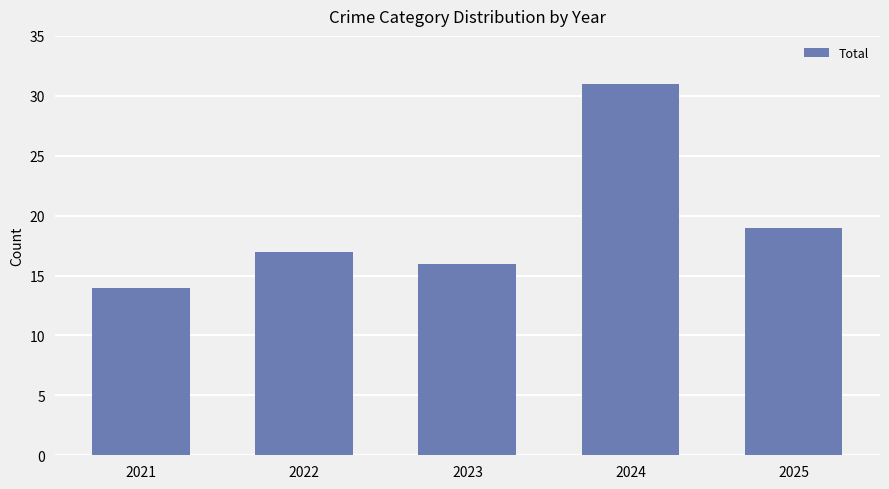

How many values are below 17?

2